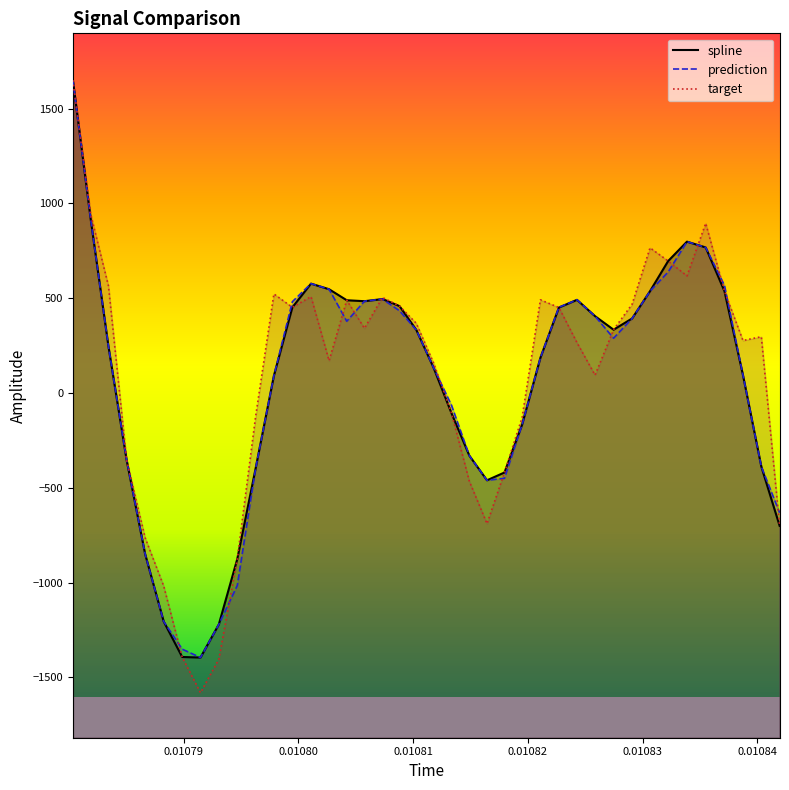

At how many categories does at least one series exceed -371?

31